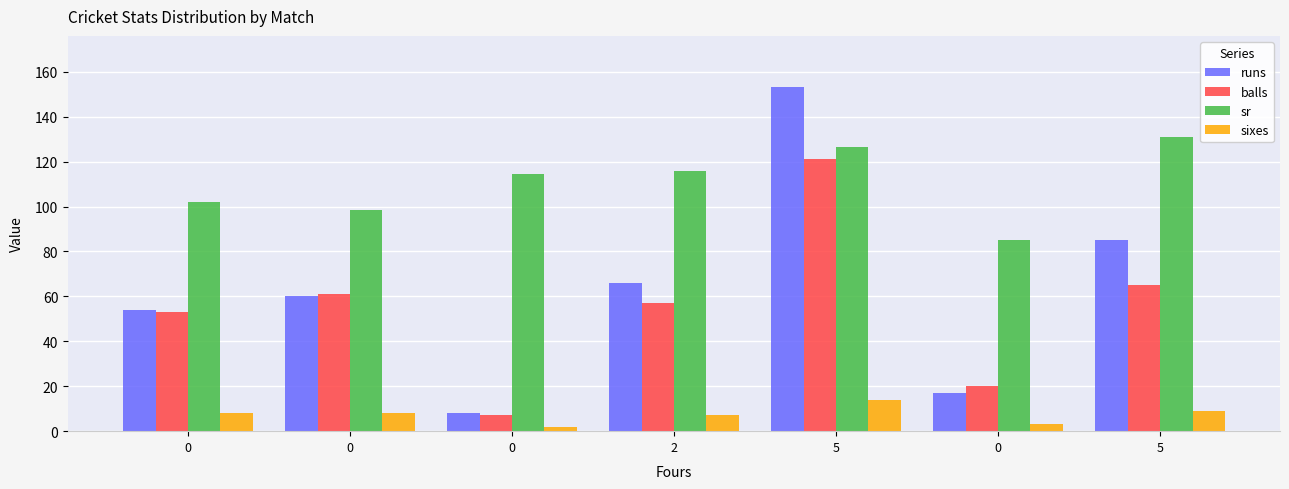

How many distinct data groups are displayed?

4